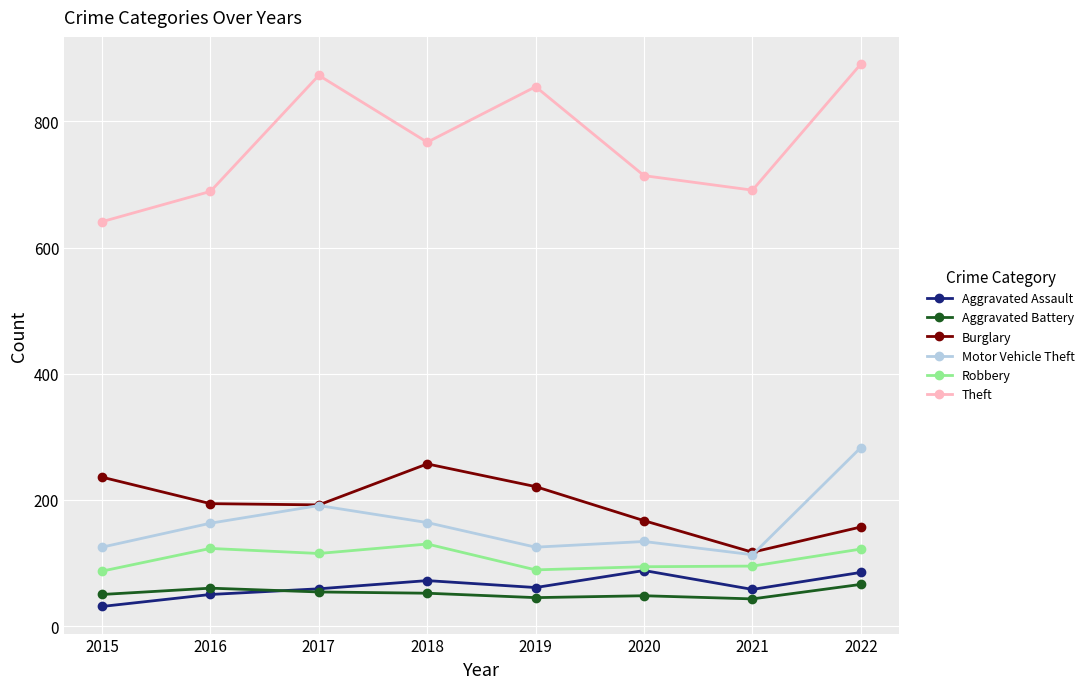

What is the value of the Burglary point at the 6th from the left?

167